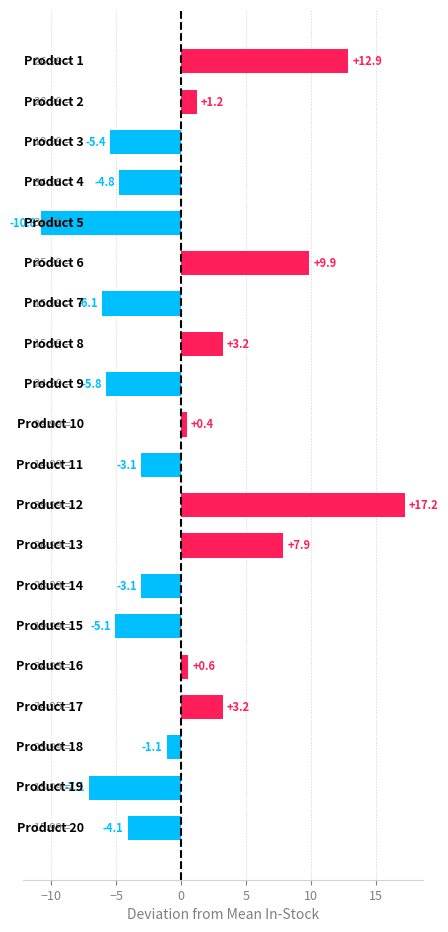

What is the difference between the maximum and second lowest values?

24.3